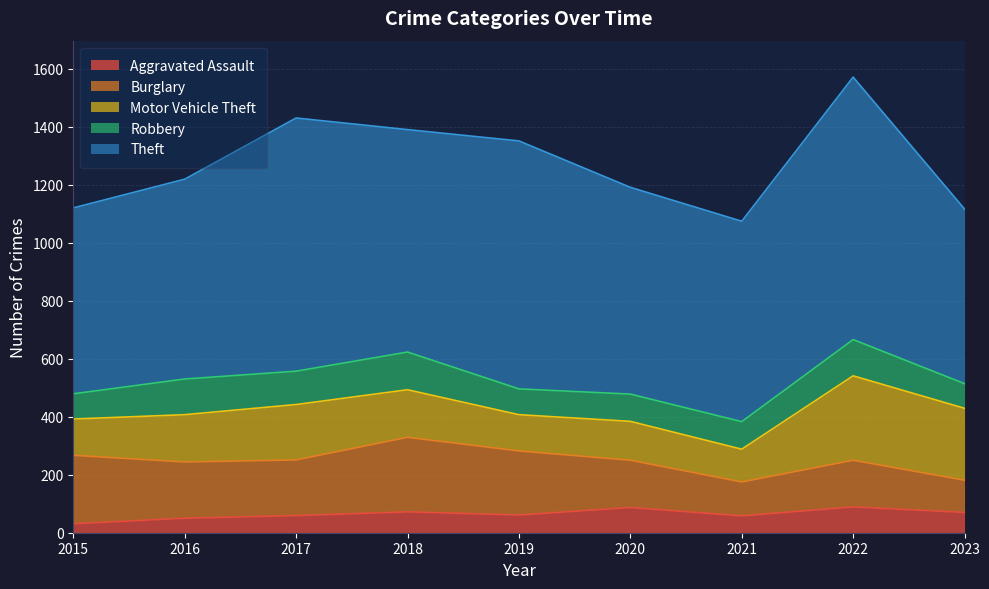

Which has a higher value, 2015 or 2021?

2021